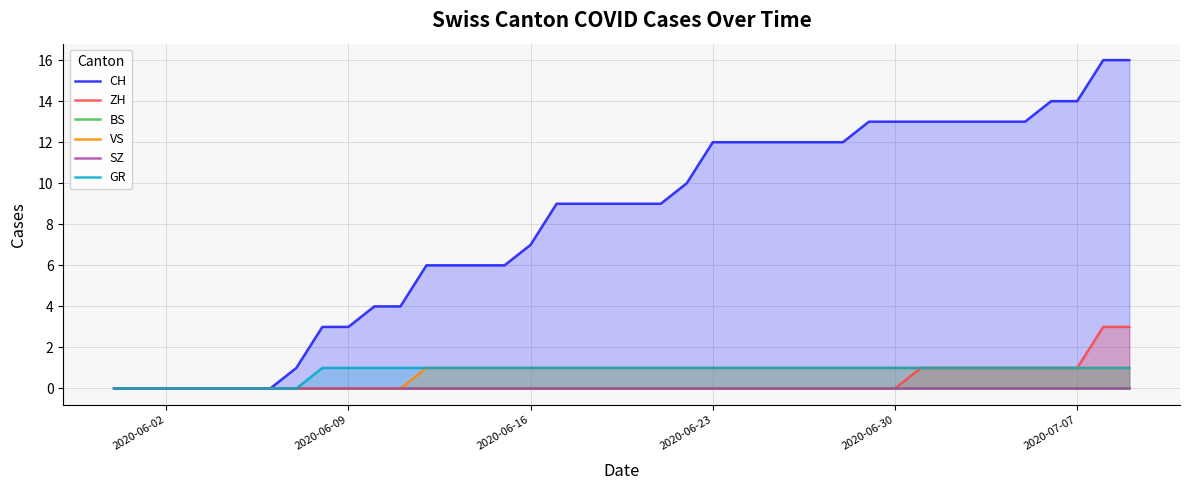

True or false: ZH has a value of 1 at 2020-06-09.

False